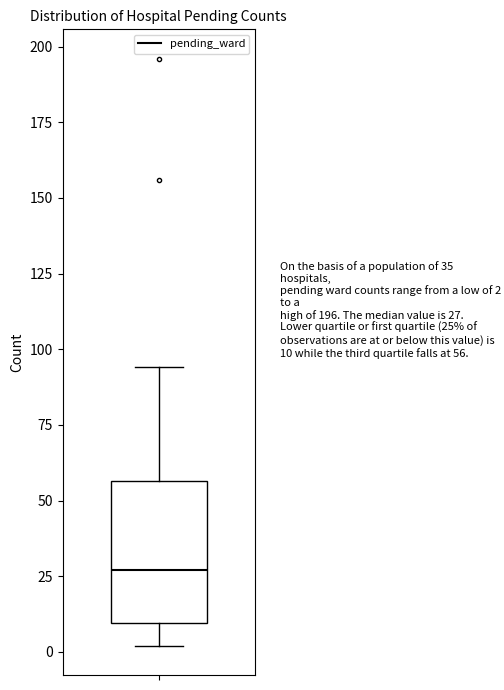

Read this box plot against the y-axis: the position of the median line, the range covered by the box, and the ends of both whiskers. The values are not printed on the chart, so give them approximately, as read against the axis.

median 25, box 10 to 55, whiskers 0 to 95